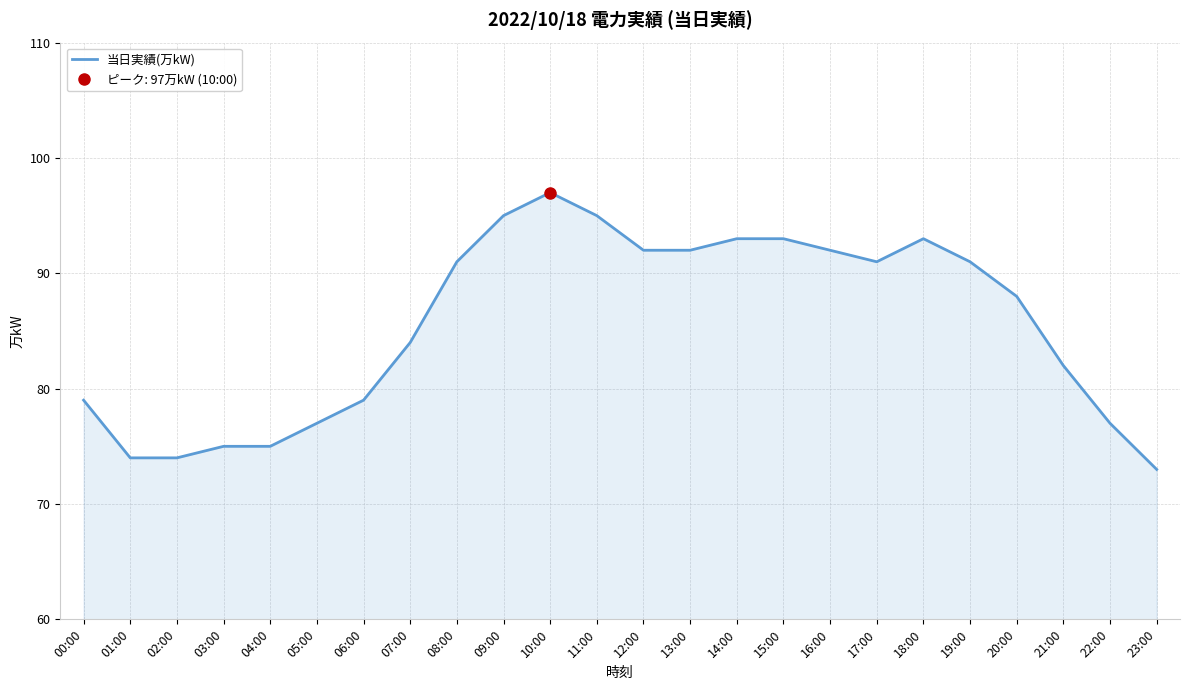

How many interior local valleys (lower than both neighbors) does the data have?

1